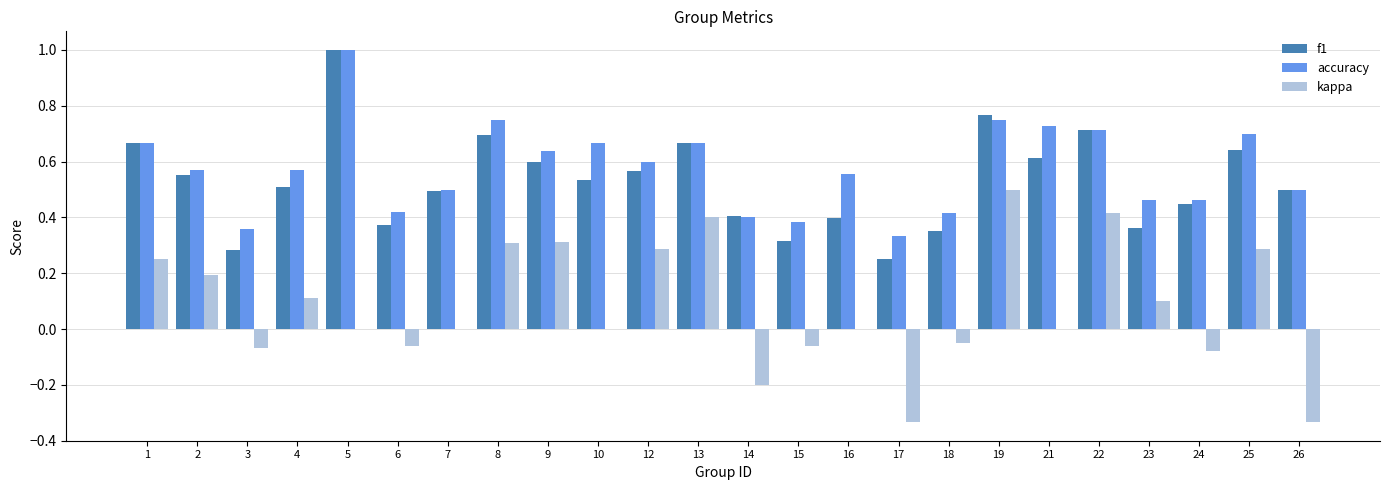

What is the sum of all kappa values?

2.0